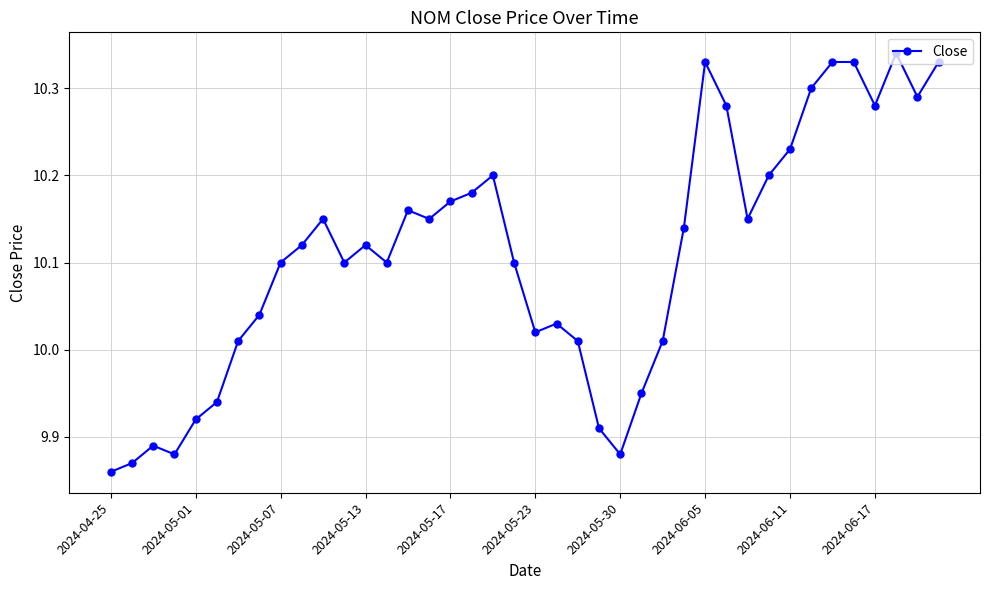

Count the number of values greater than 10.

31